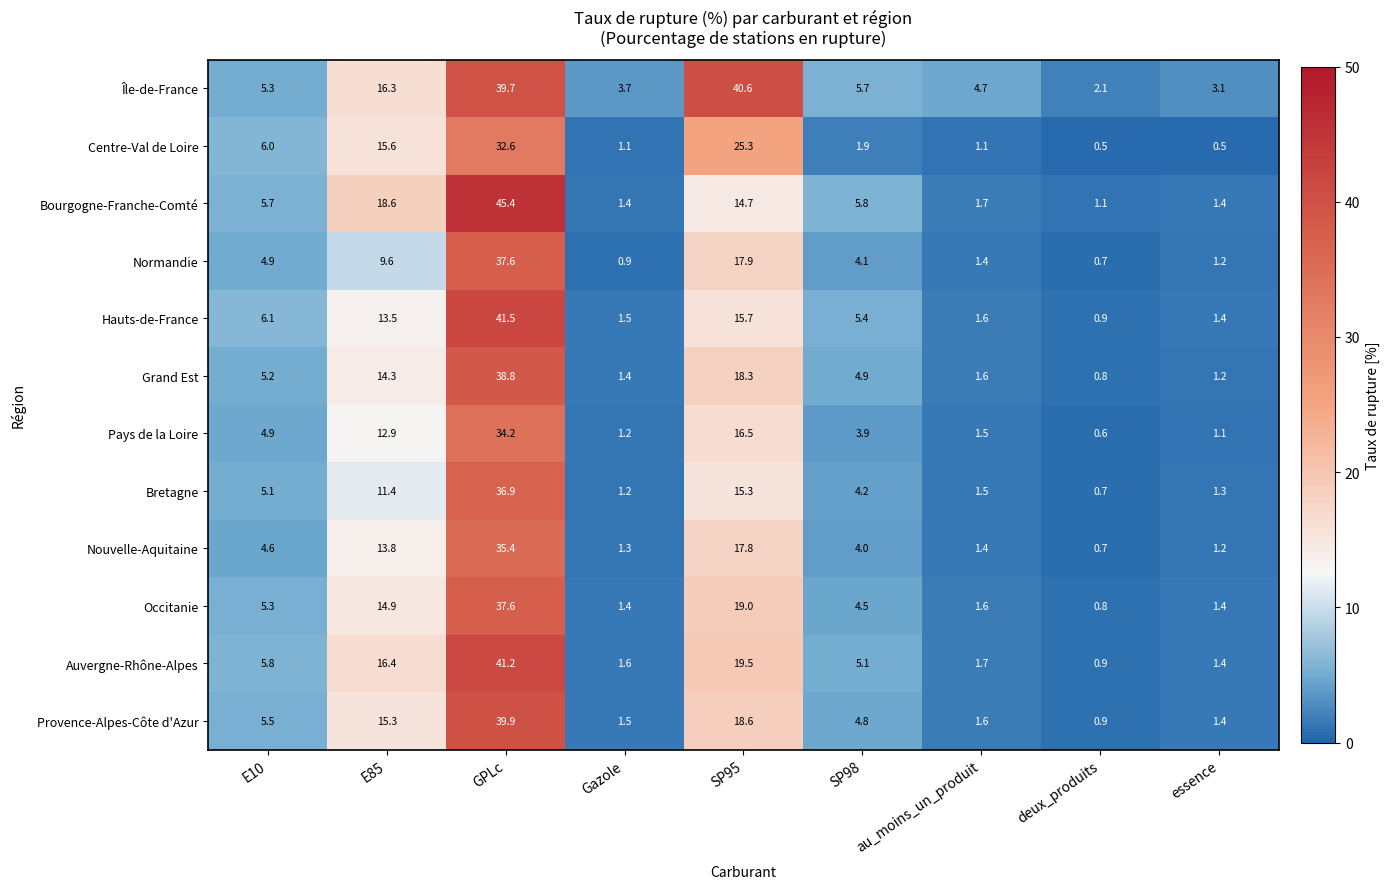

Which label corresponds to the largest value in the chart?

GPLc